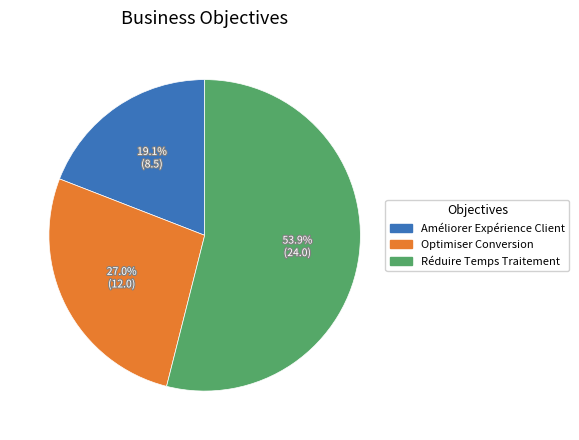

Rank the categories by value from highest to lowest.

Réduire Temps Traitement, Optimiser Conversion, Améliorer Expérience Client